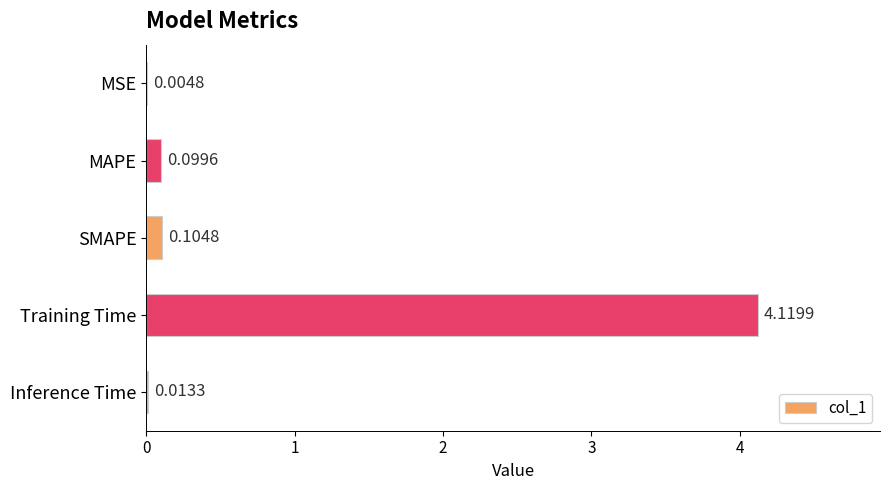

How many distinct data groups are displayed?

1